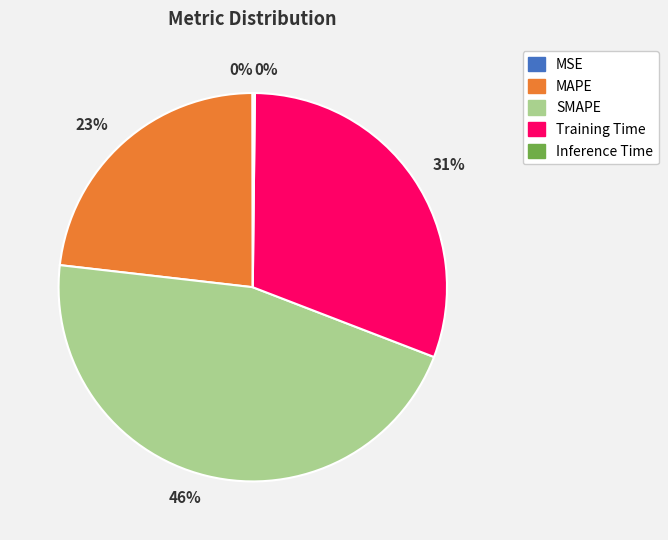

Is there any slice that represents more than half of the pie?

No